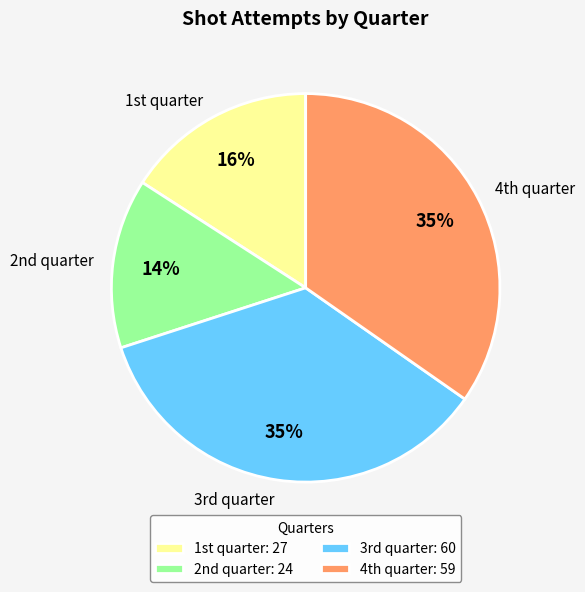

What is the smallest slice in the pie chart?

2nd quarter